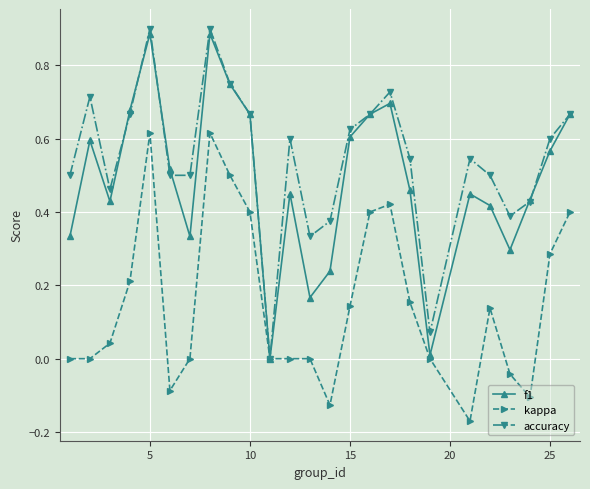

How many interior local peaks does the accuracy series have?

6